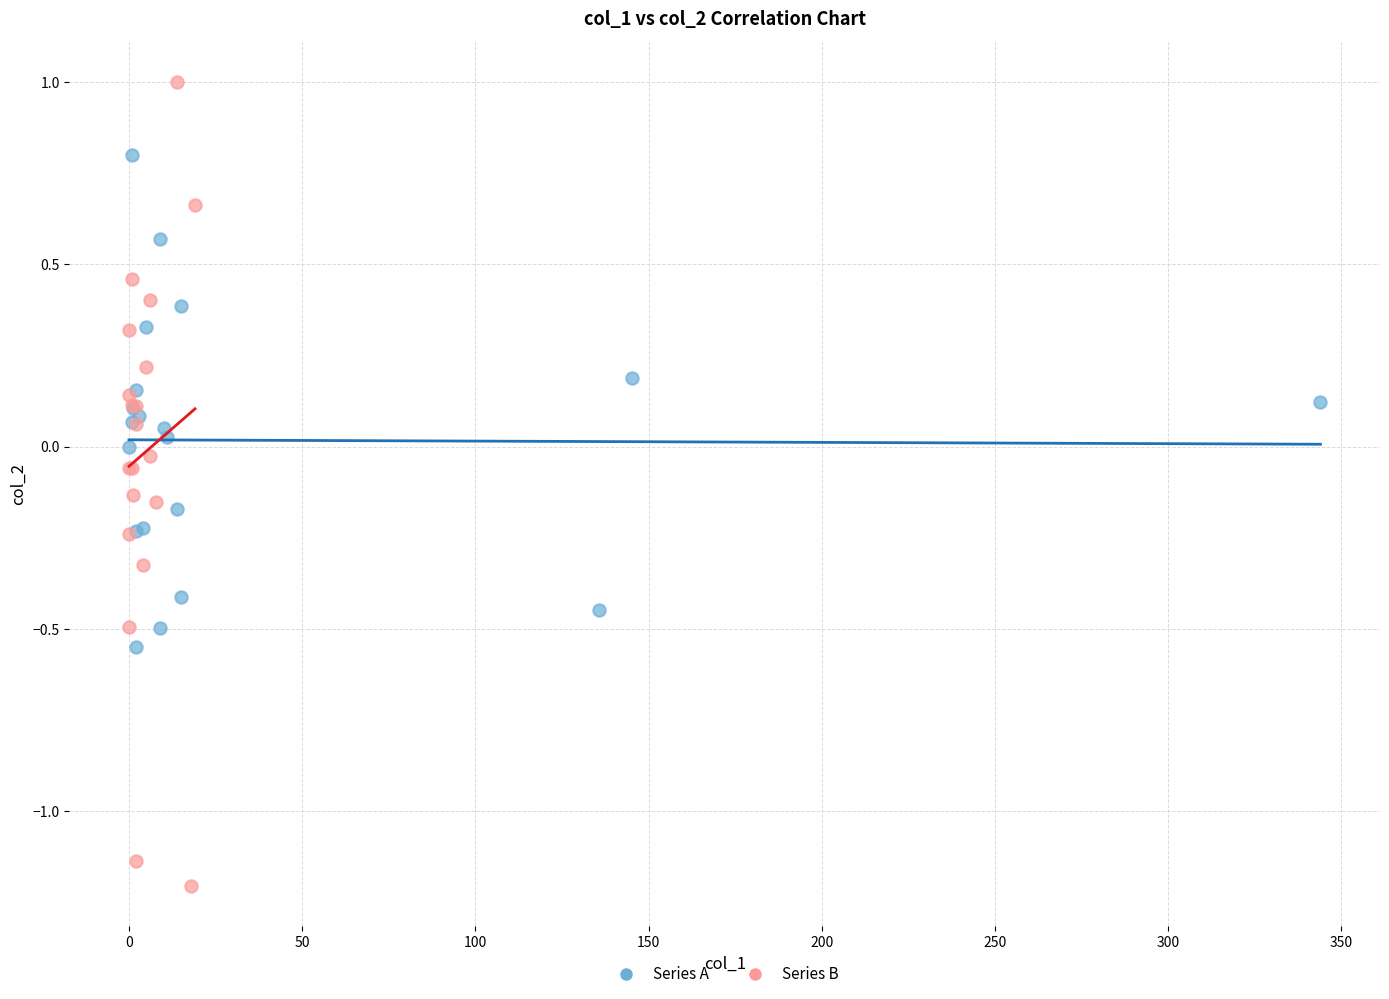

Which series has the largest Y range (max minus min)?

Series B